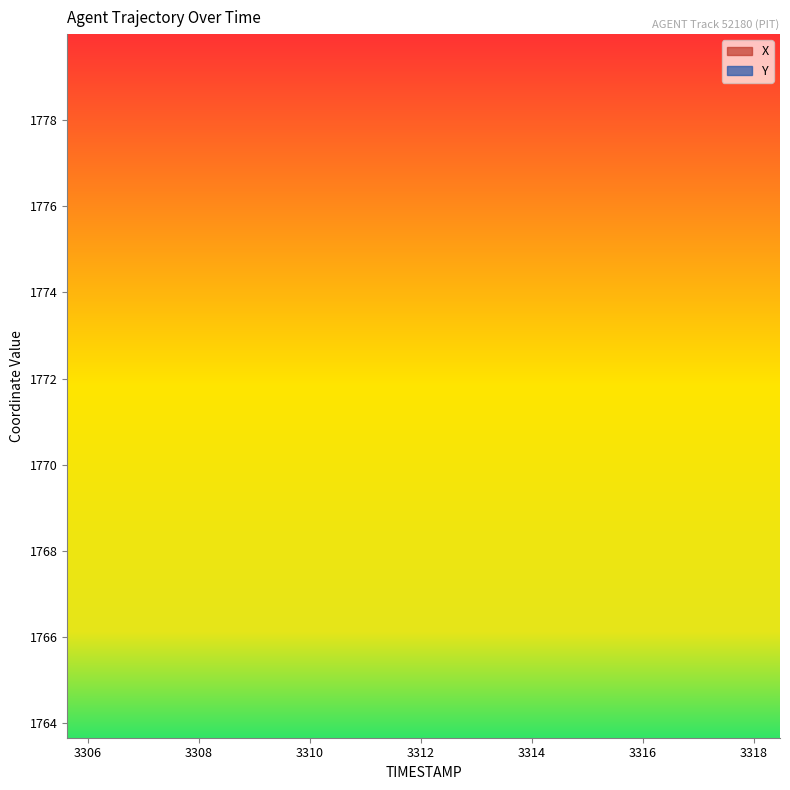

Count the number of categories in the chart.

40